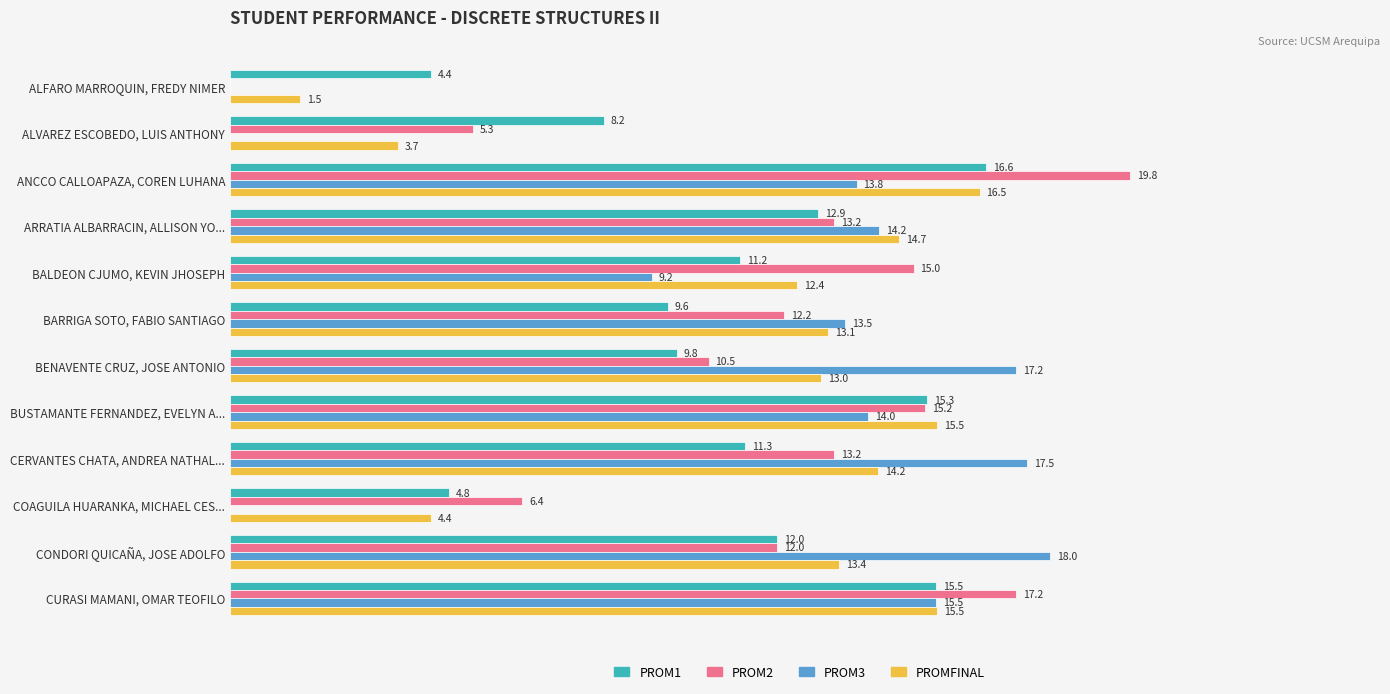

Which series has the largest total across all categories?

PROM2